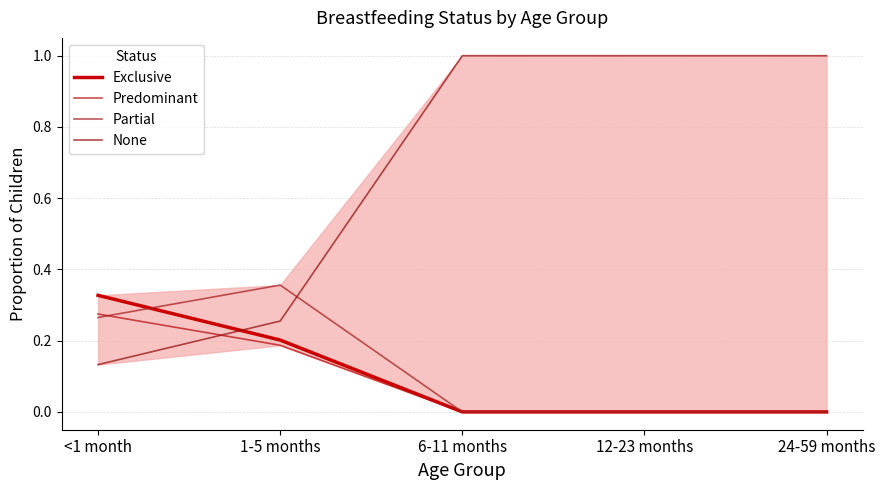

What is the highest value of the Predominant series?

0.3